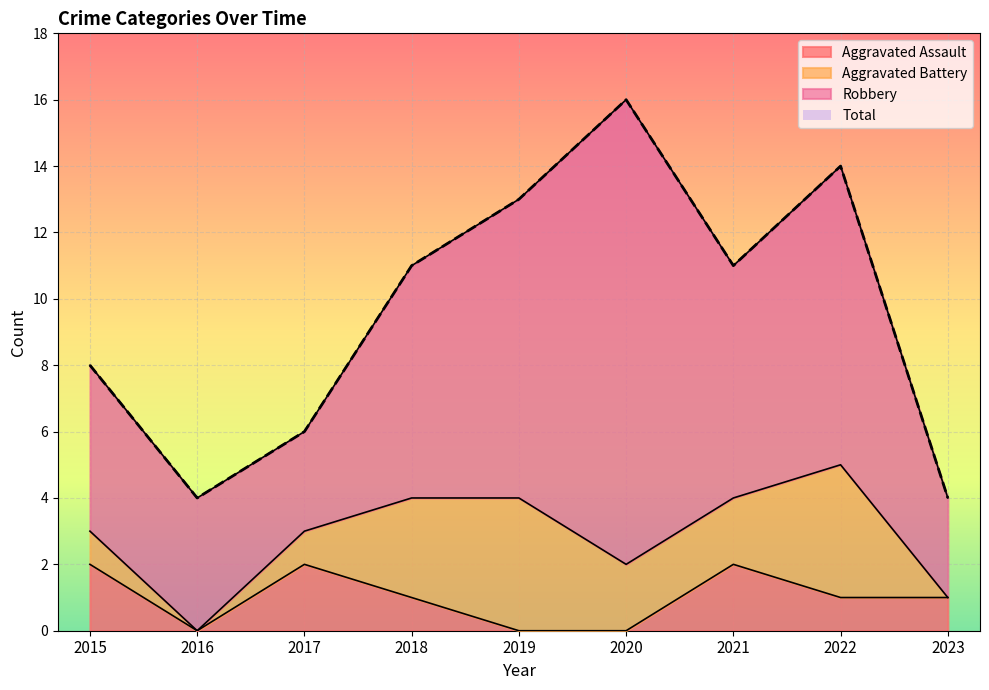

What is the value of the Total point at the 6th from the left?

16